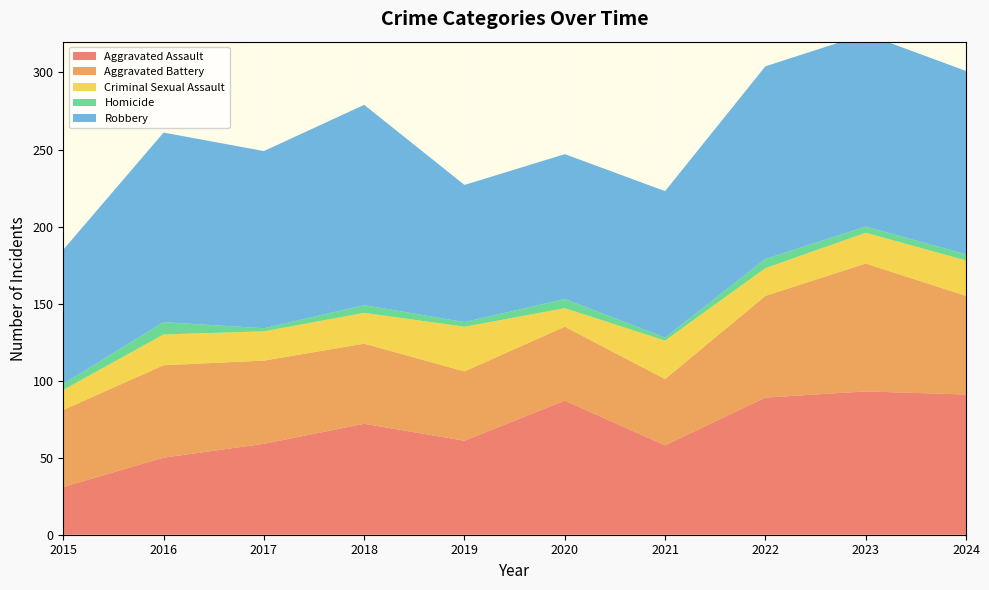

Reading left to right, list all the values displayed in this chart.

Aggravated Assault: 31	50	59	72	61	87	58	89	93	91
Aggravated Battery: 50	60	54	52	45	48	43	66	83	64
Criminal Sexual Assault: 13	20	19	20	29	12	25	18	20	23
Homicide: 4	8	2	5	3	6	2	6	4	4
Robbery: 87	123	115	130	89	94	95	125	125	119